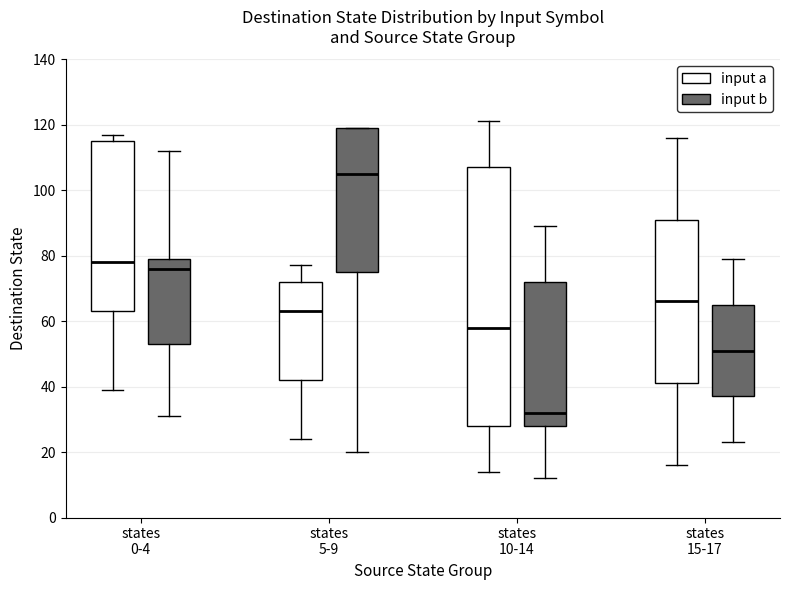

Which box's median line is the highest?

states 5-9 (input b)